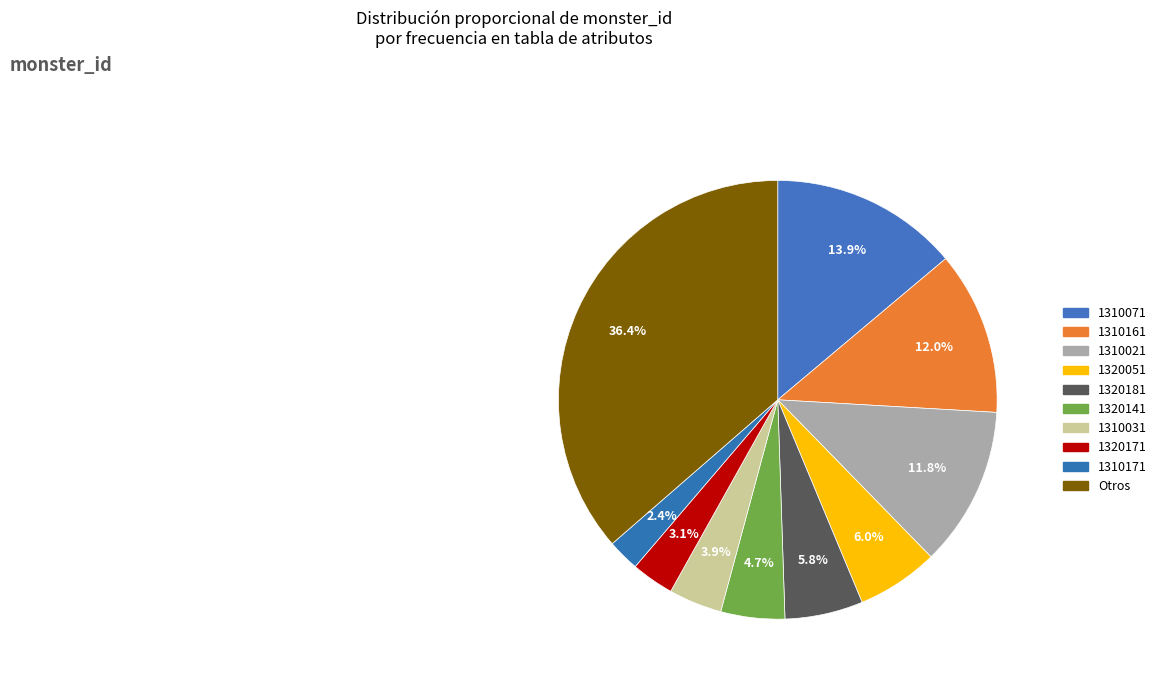

To the nearest percent, what is the average slice percentage?

10%